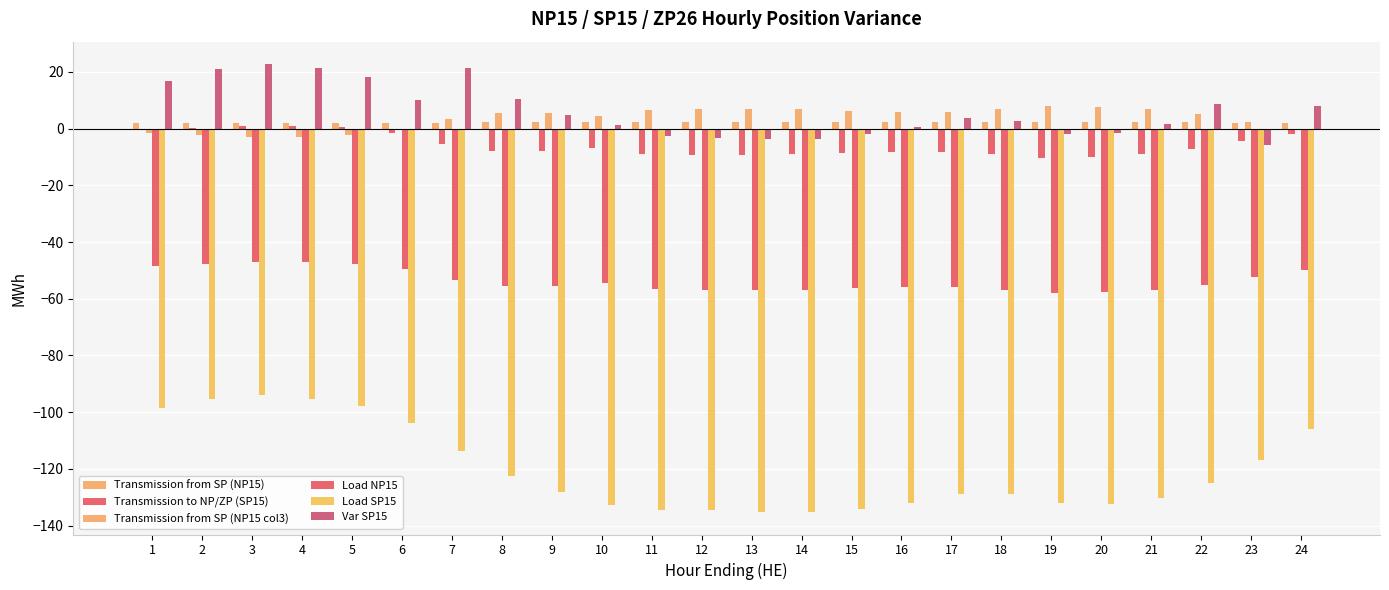

At which category is the sum across all series the highest?

3